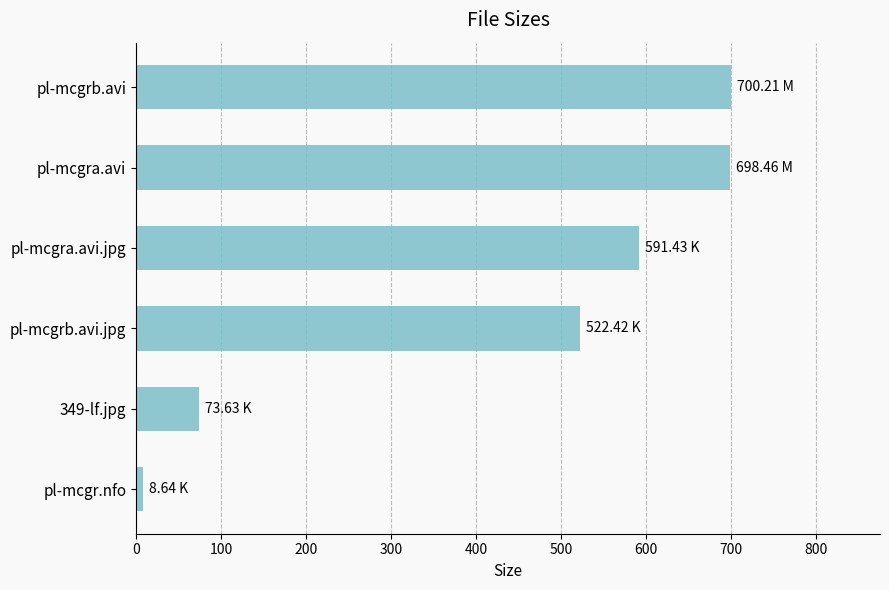

What is the ratio of the value at pl-mcgra.avi to the value at 349-lf.jpg?

9.5